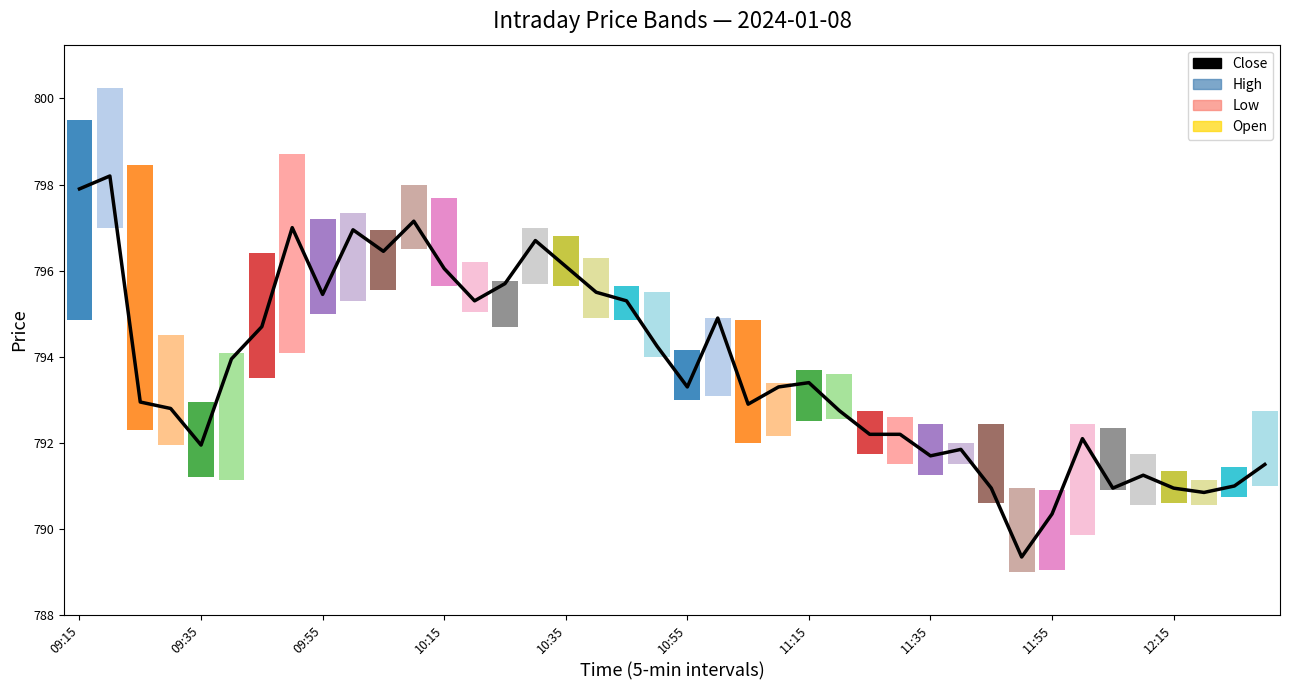

What value does the data have at 11:15?

793.4